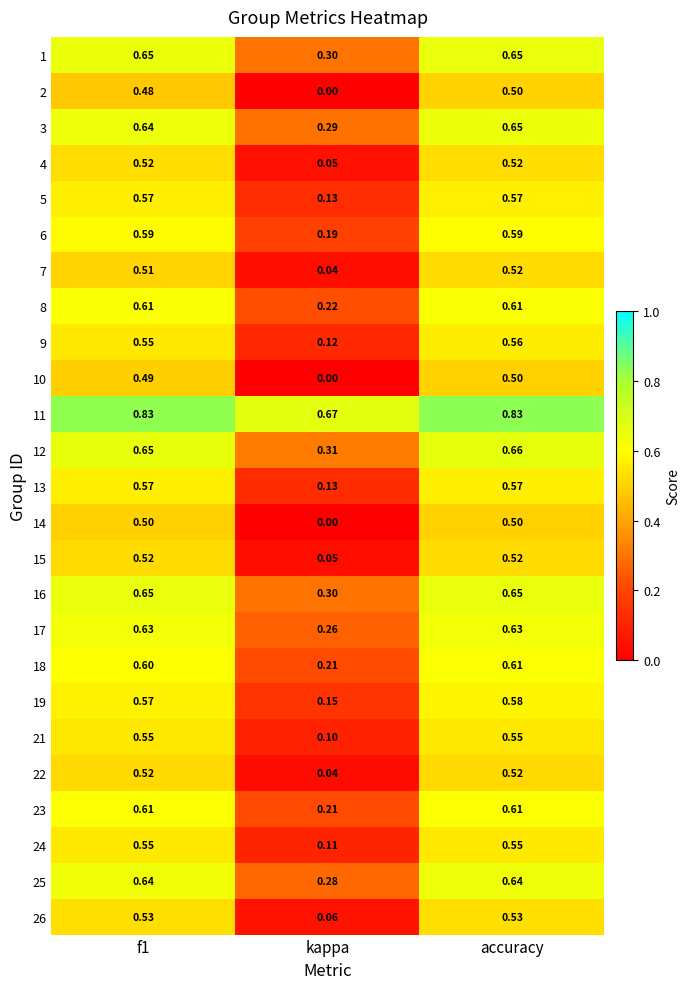

Where is 5 nearest to the value 0?

kappa